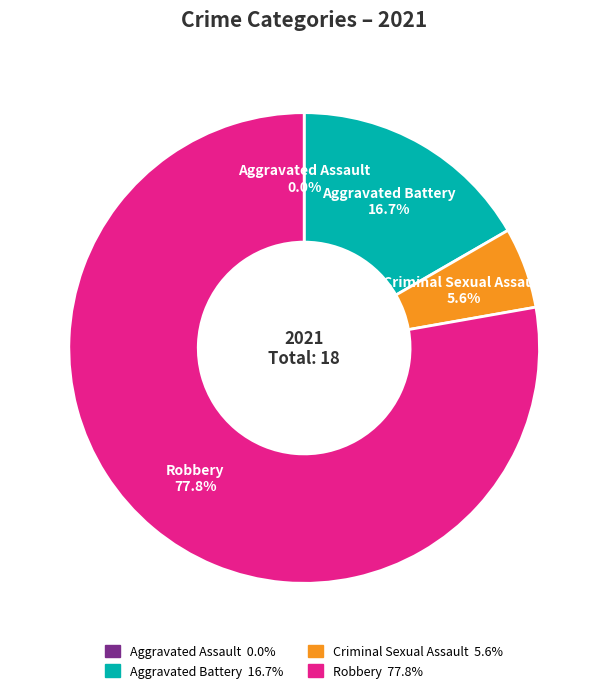

Which slice is the largest?

Robbery